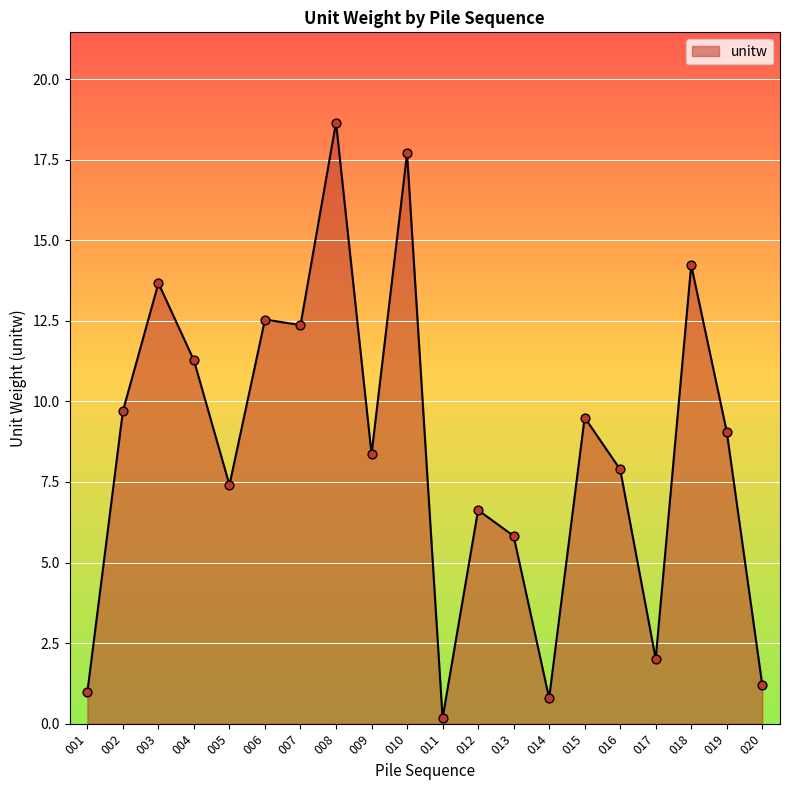

What is the change in value from 004 to 020?

-10.1